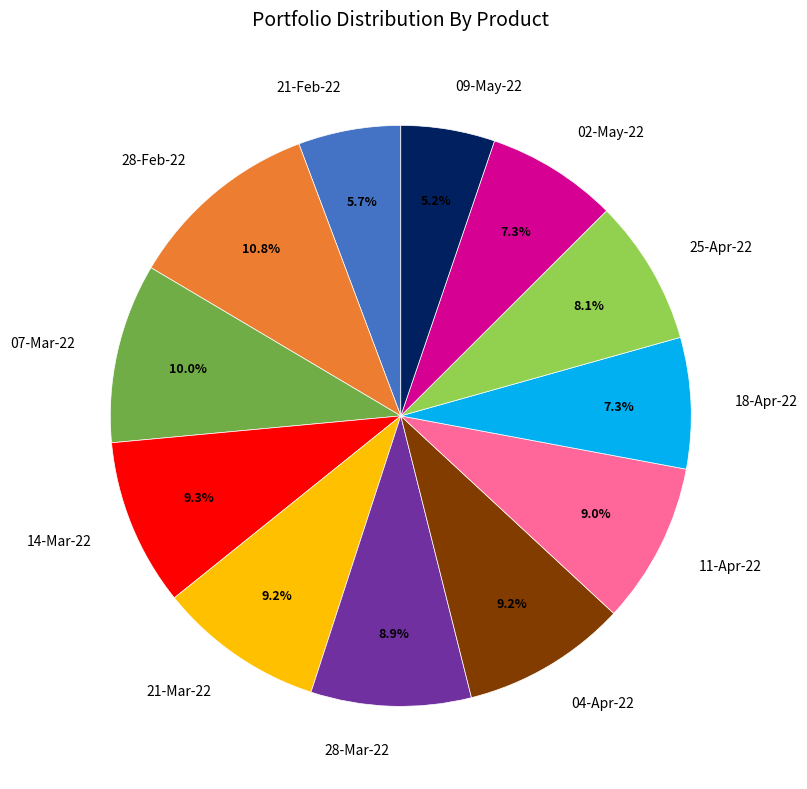

Which category has the biggest portion of the pie?

28-Feb-22